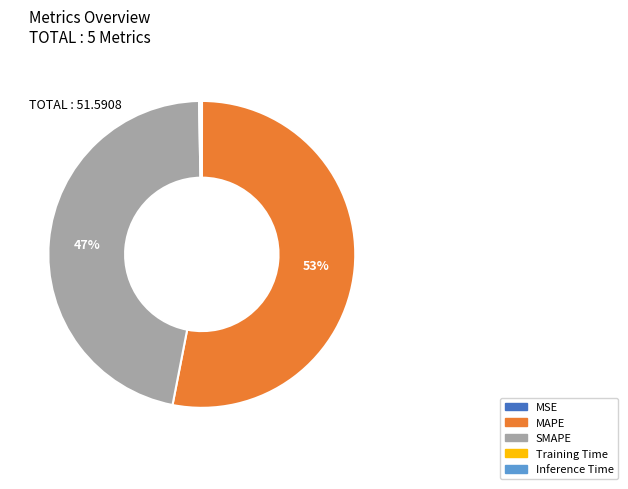

Is there a majority slice in this chart?

Yes